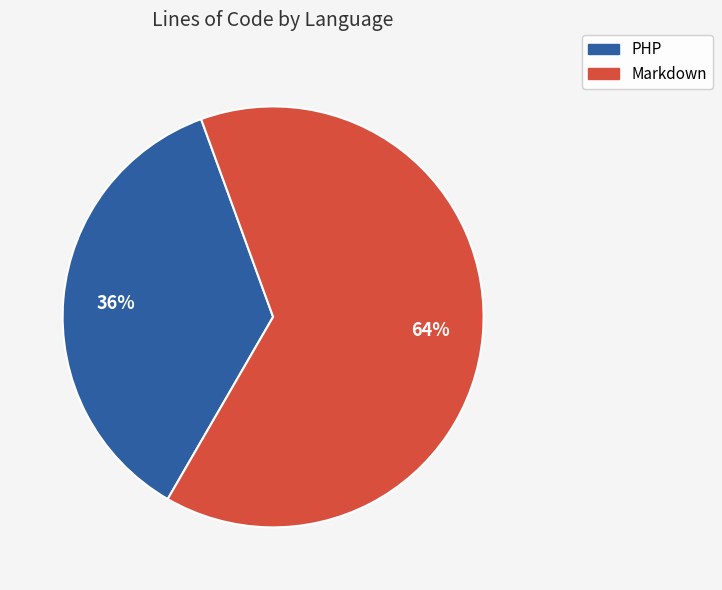

To the nearest percent, what is the average slice percentage?

50%